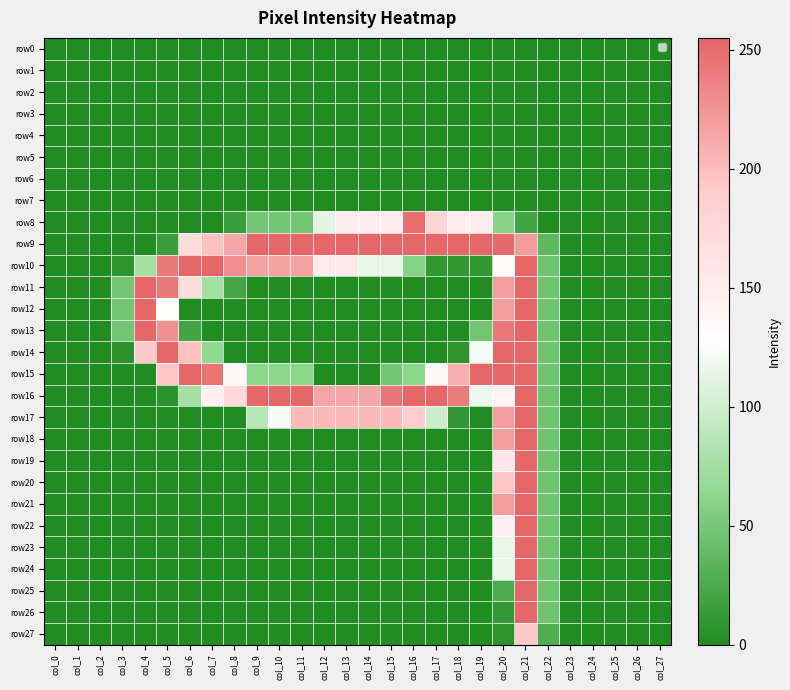

Which series has the widest spread of values?

row13